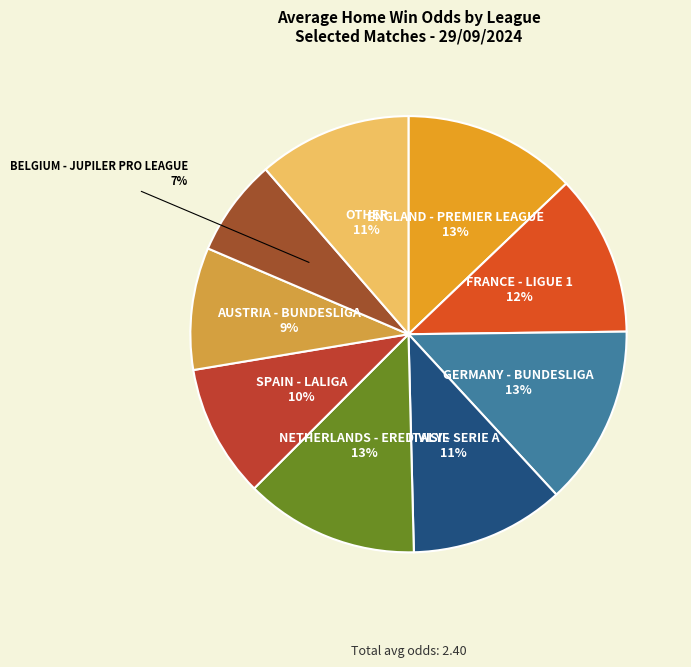

Which slice is the smallest?

BELGIUM - JUPILER PRO LEAGUE